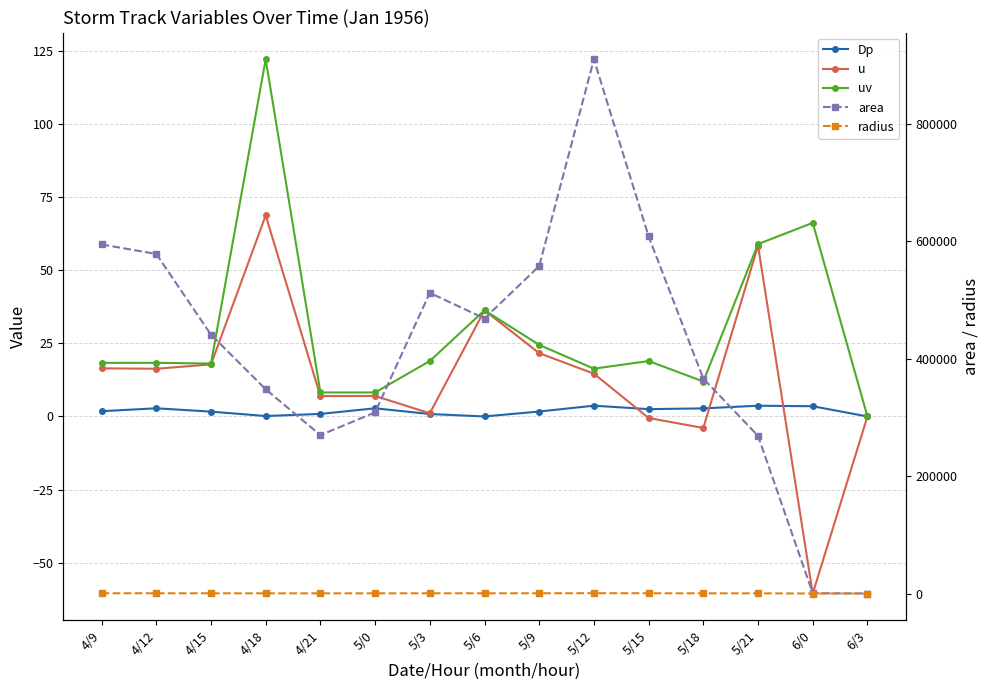

Where does the radius series first go above 374?

4/9